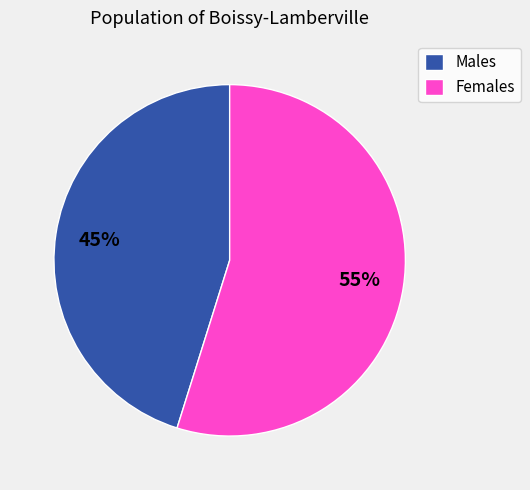

Rank the categories by value from highest to lowest.

Females, Males